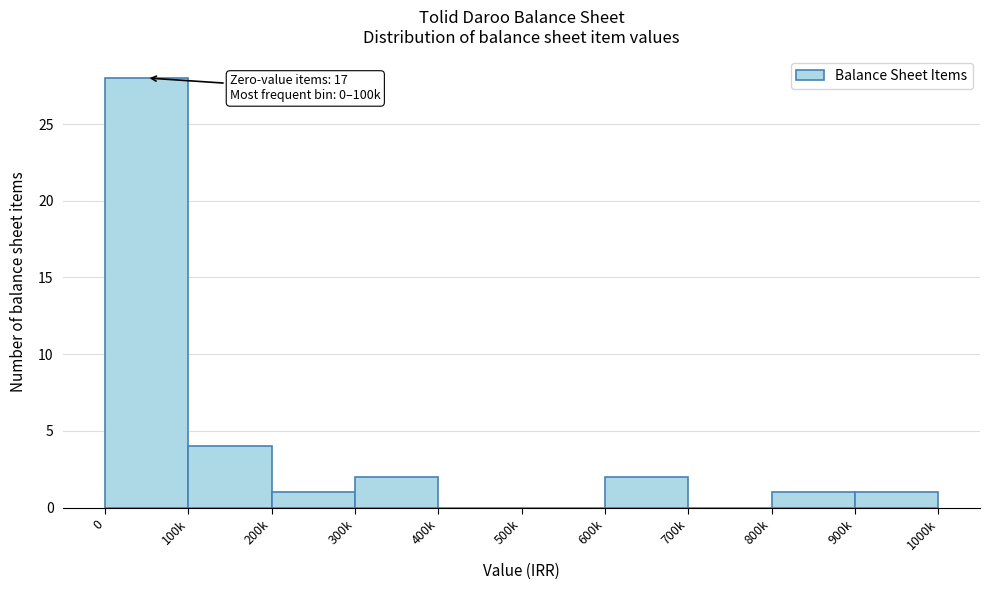

Reading right to left, extract all data points from this chart.

900k=1	800k=1	700k=0	600k=2	500k=0	400k=0	300k=2	200k=1	100k=4	0=28